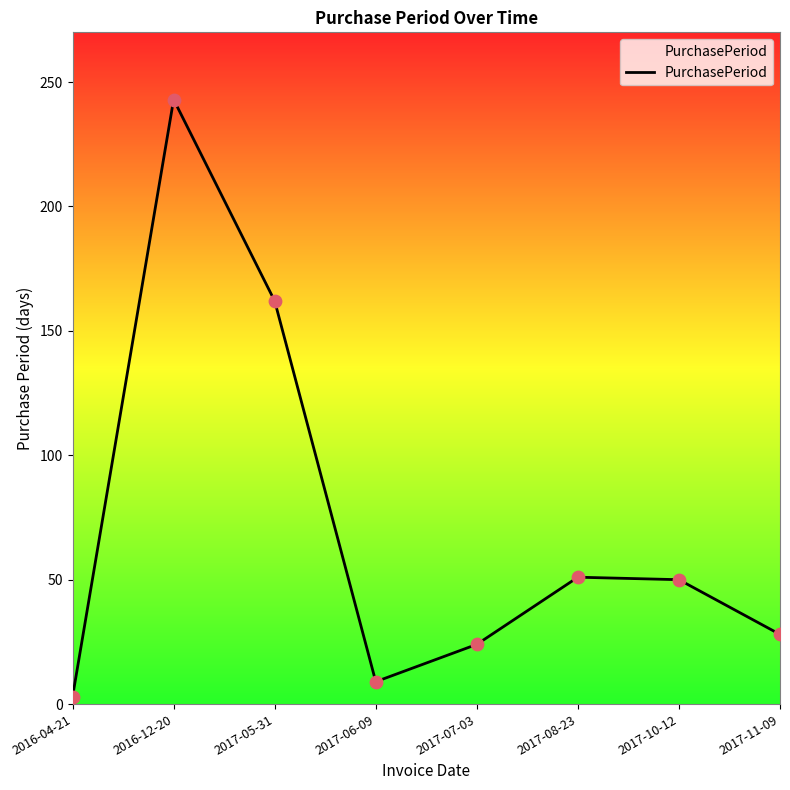

What is the change in value from 2017-05-31 to 2017-08-23?

-111